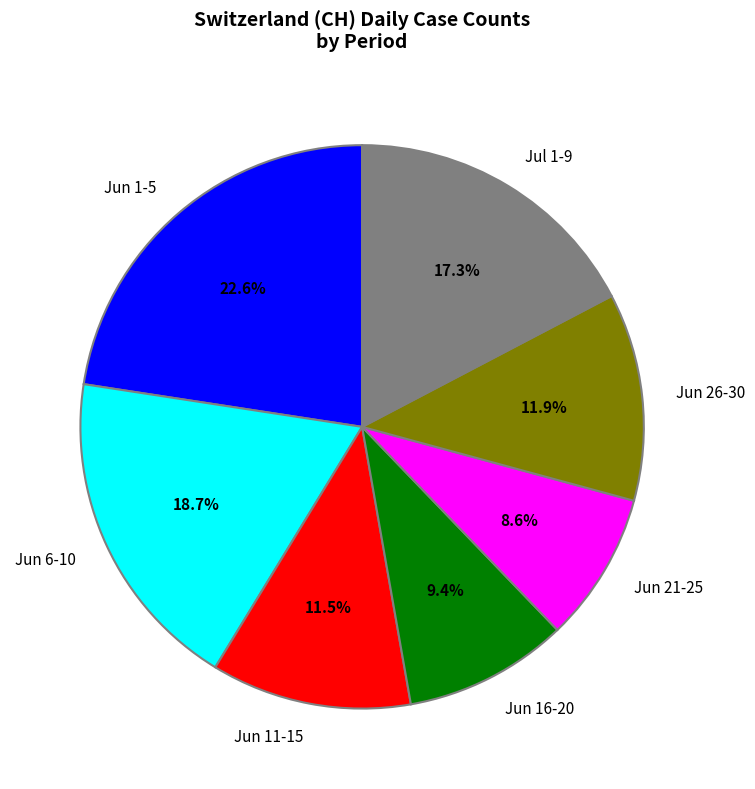

Is Jun 1-5 the majority of the pie?

No